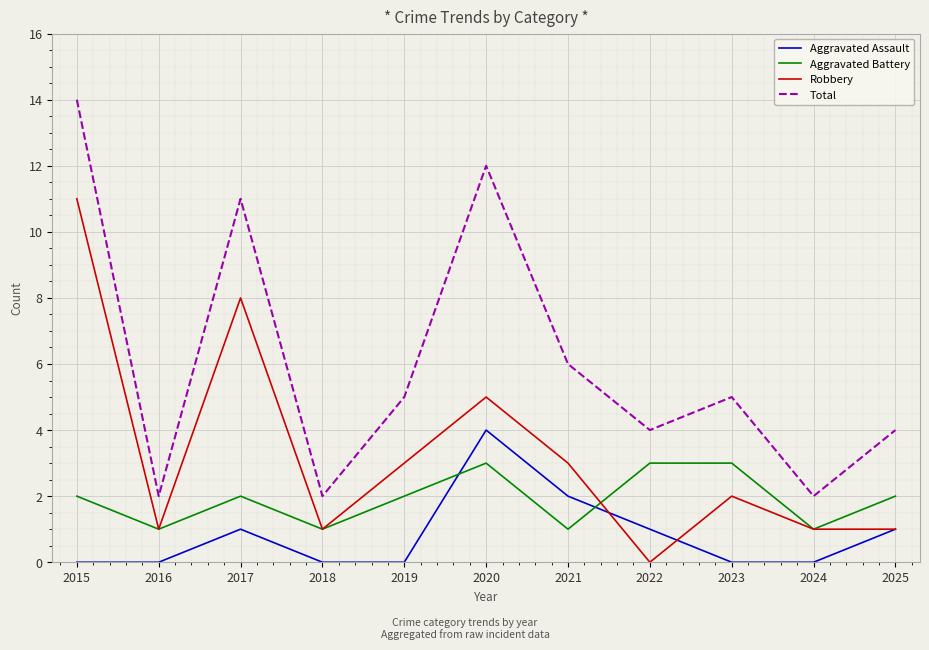

True or false: Aggravated Battery has more than 1 points higher than both neighbors.

True